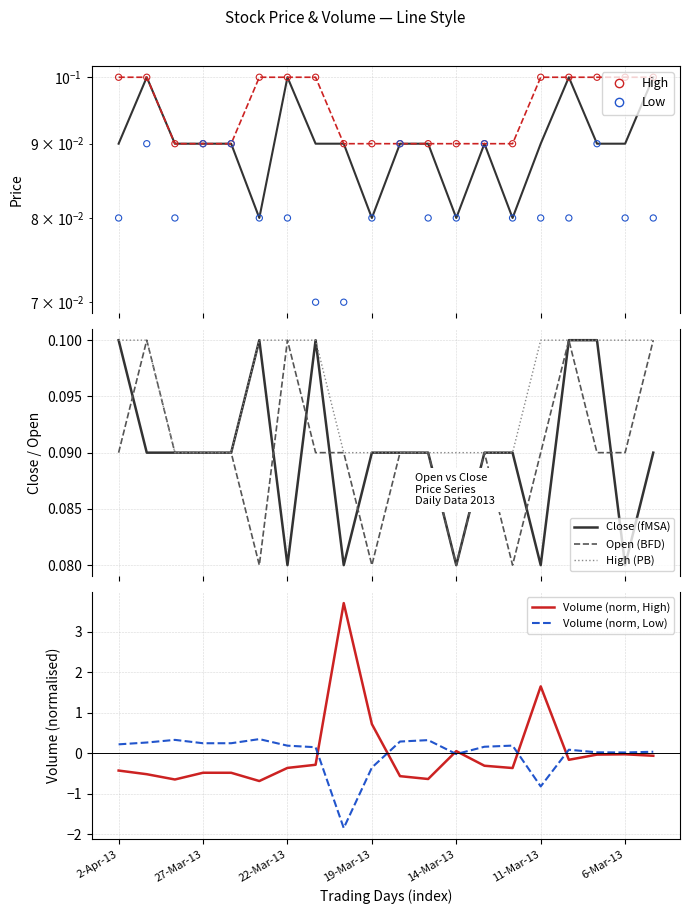

At which category is the sum across all series the highest?

1-Apr-13